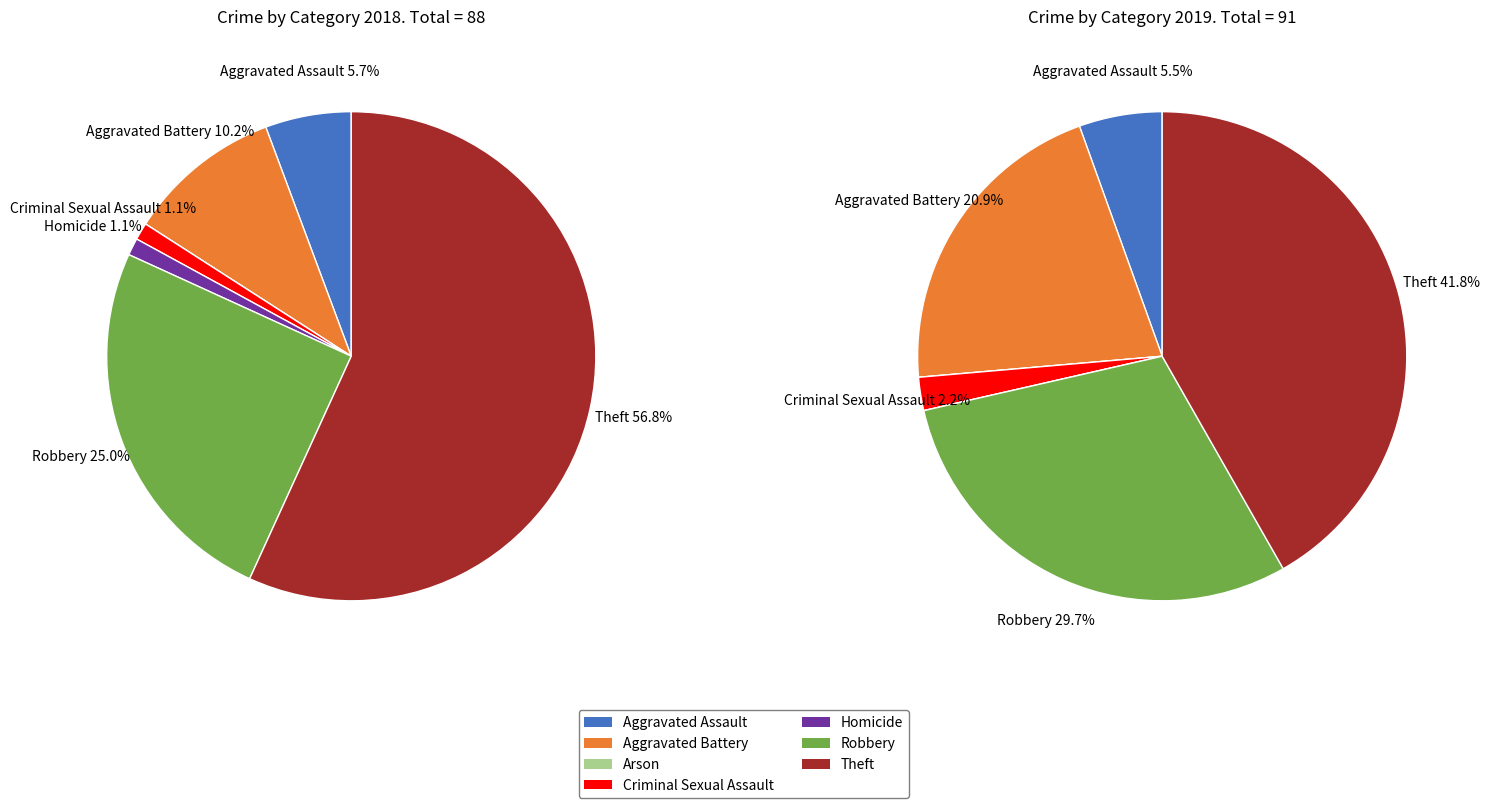

Do values_2018 and 2 together represent more than half of the pie?

No